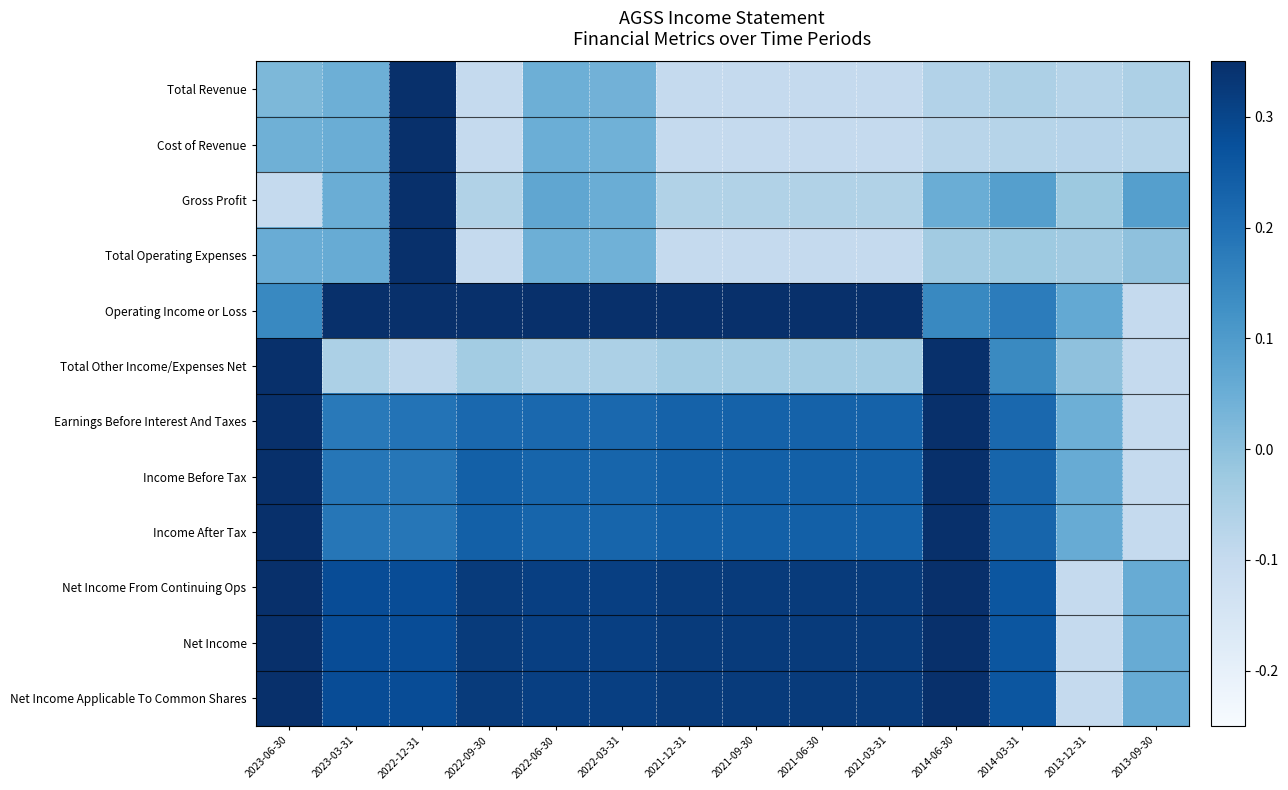

What is the greatest value displayed?

0.5